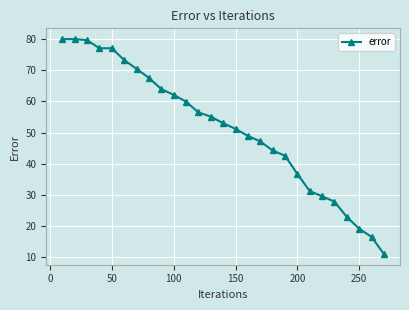

True or false: the data has more than 0 interior local peaks.

True